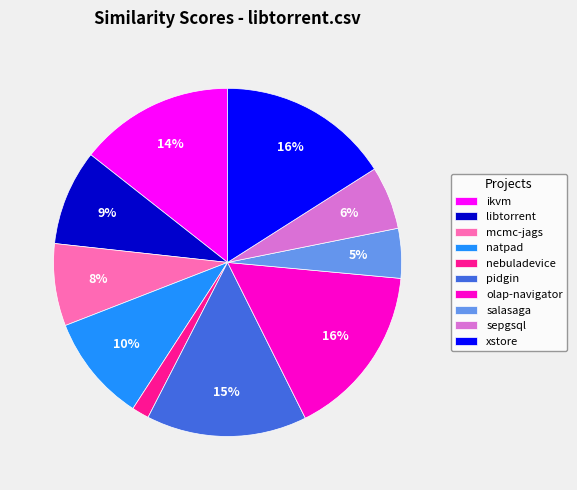

What is the smallest slice in the pie chart?

nebuladevice